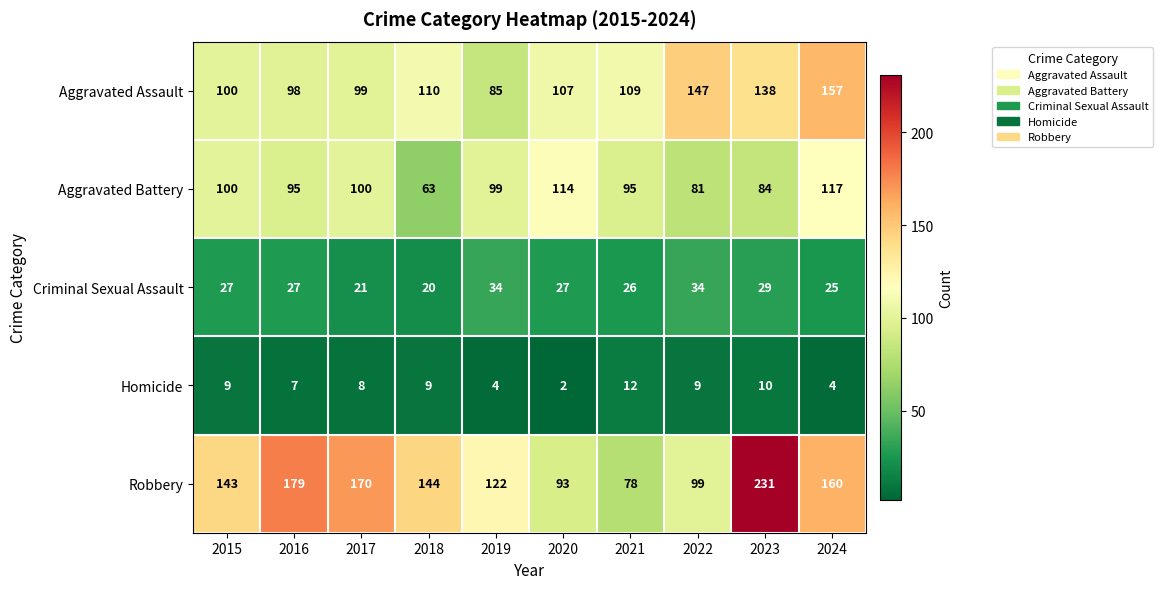

What is the maximum value for Robbery?

231